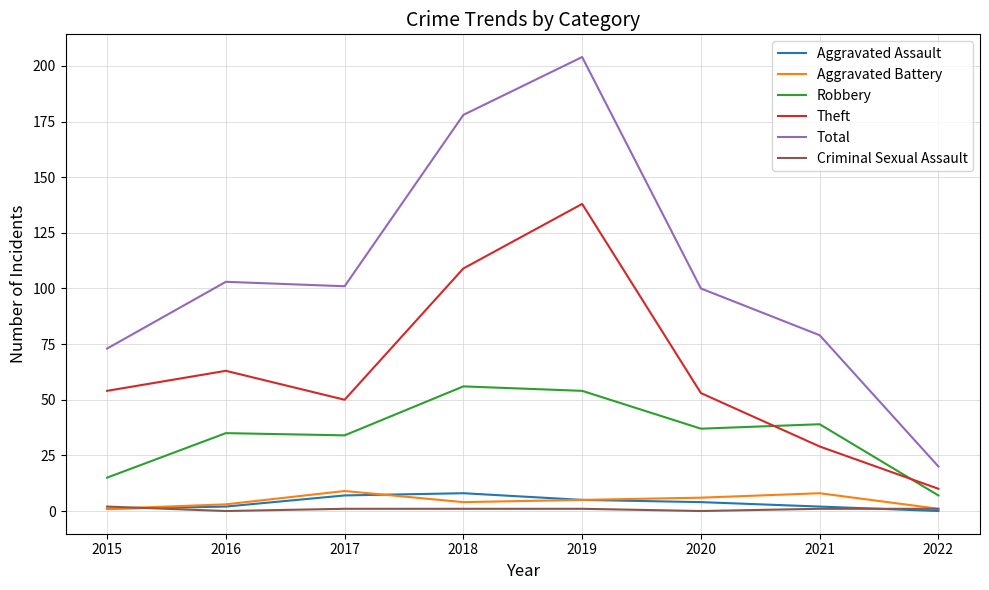

Reading right to left, extract all data points from this chart.

Aggravated Assault: 0	2	4	5	8	7	2	1
Aggravated Battery: 1	8	6	5	4	9	3	1
Robbery: 7	39	37	54	56	34	35	15
Theft: 10	29	53	138	109	50	63	54
Total: 20	79	100	204	178	101	103	73
Criminal Sexual Assault: 1	1	0	1	1	1	0	2